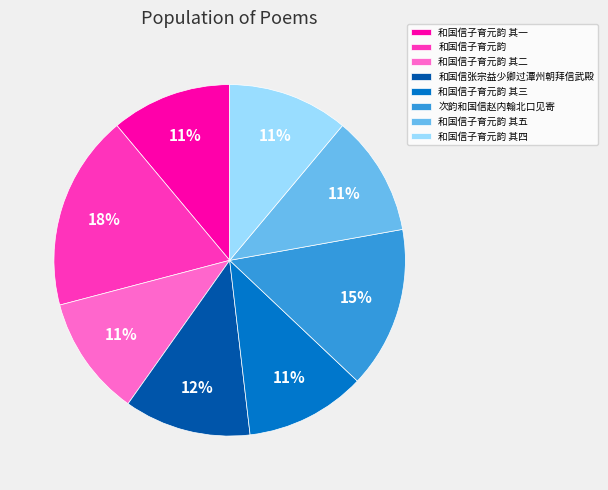

Does 和国信子育元韵 其二 account for over 50% of the chart?

No